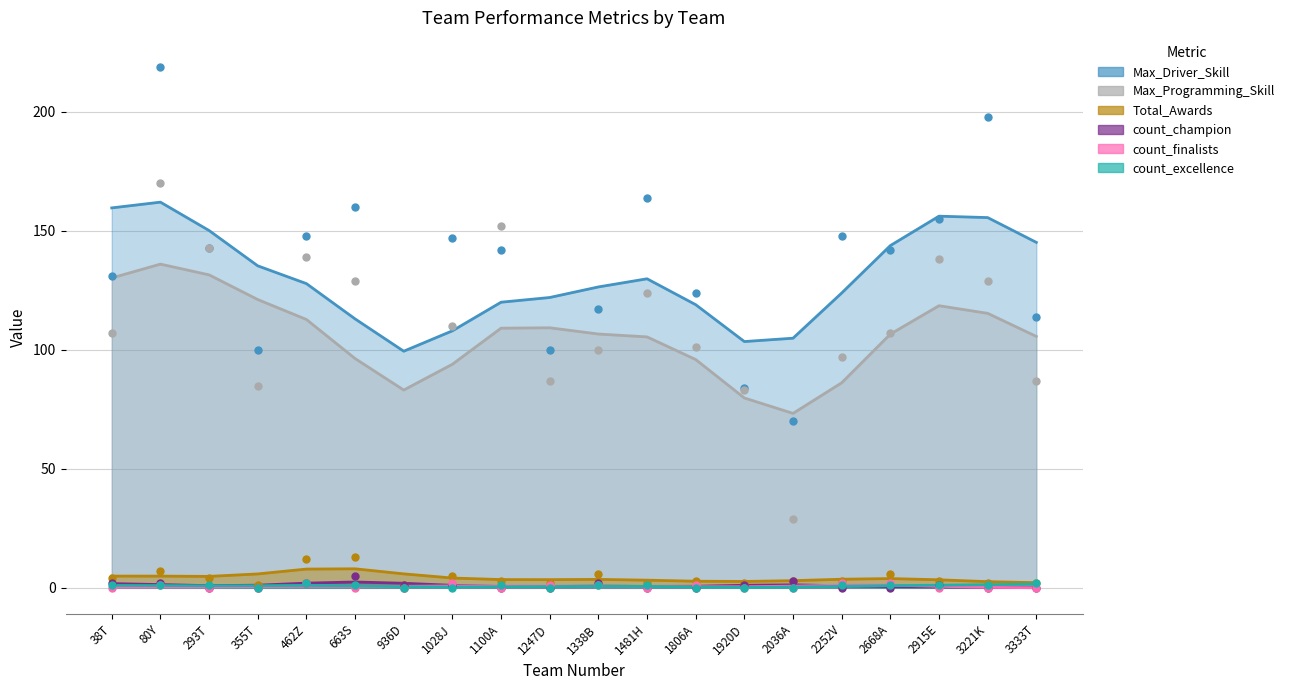

Which series has the largest total across all categories?

Max_Driver_Skill